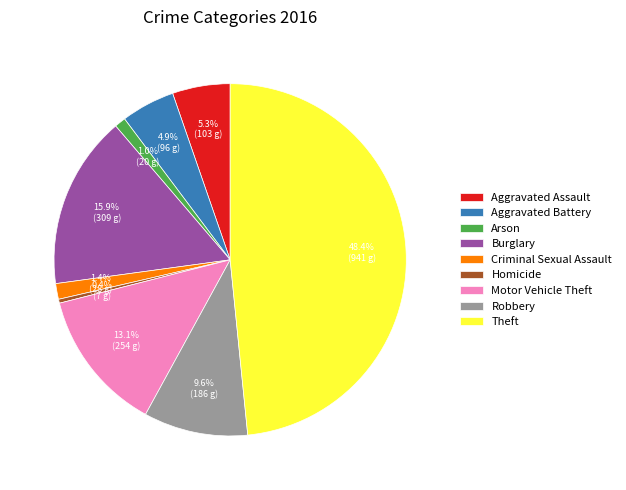

What percentage is NOT represented by Arson?

99.0%